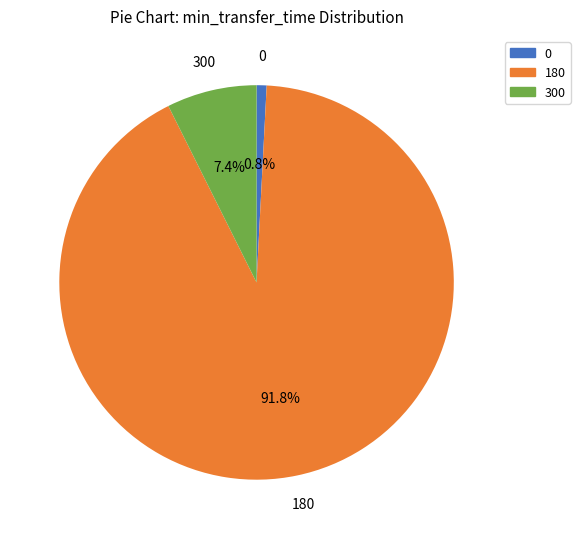

Between 300 and 180, which is larger?

180